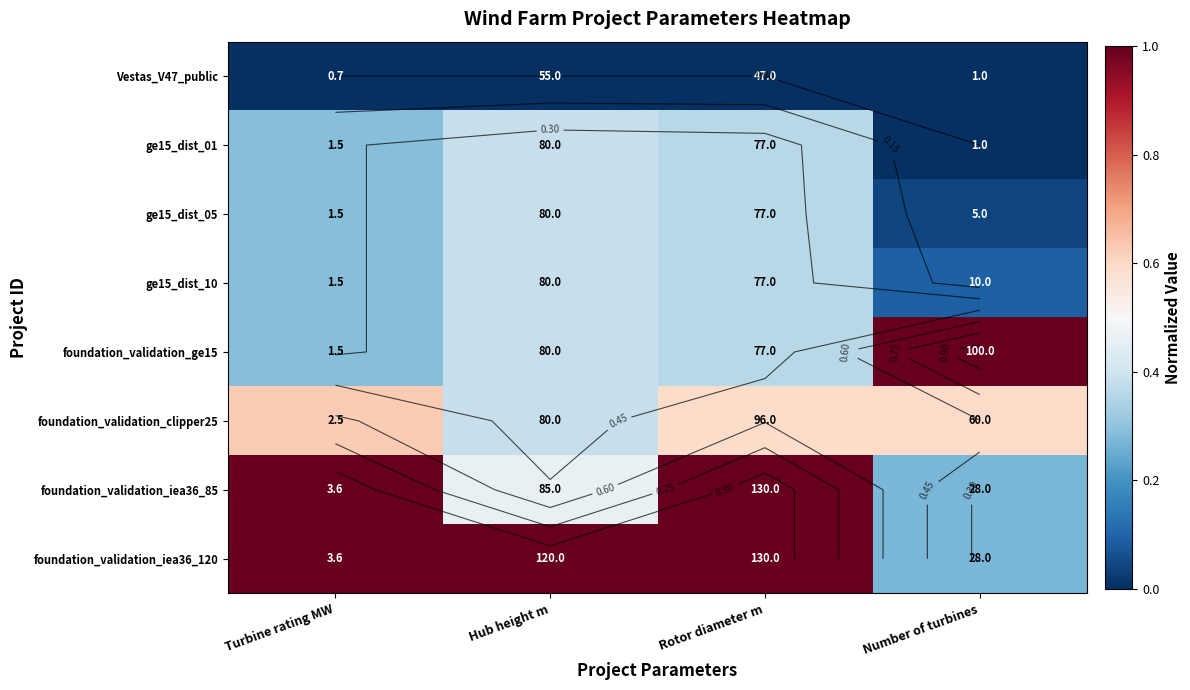

At which label does ge15_dist_10 reach its peak?

Hub height m